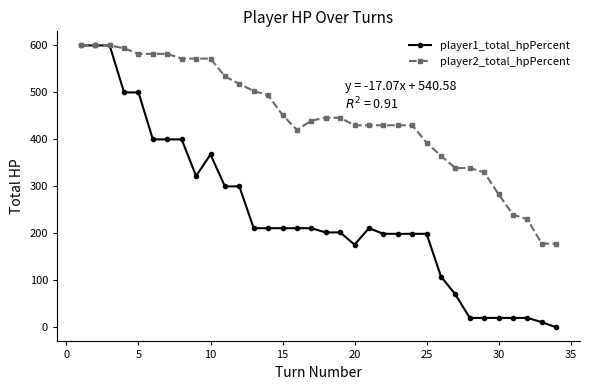

True or false: player1_total_hpPercent has more than 0 points higher than both neighbors.

True